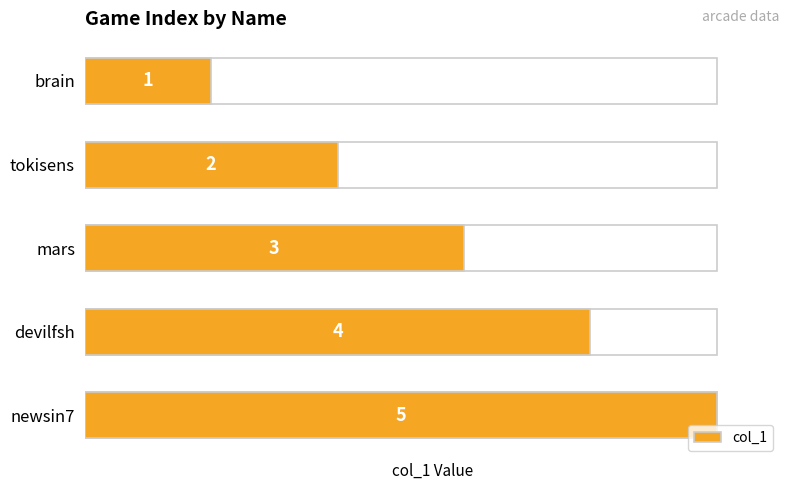

Between newsin7 and devilfsh, which is larger?

newsin7